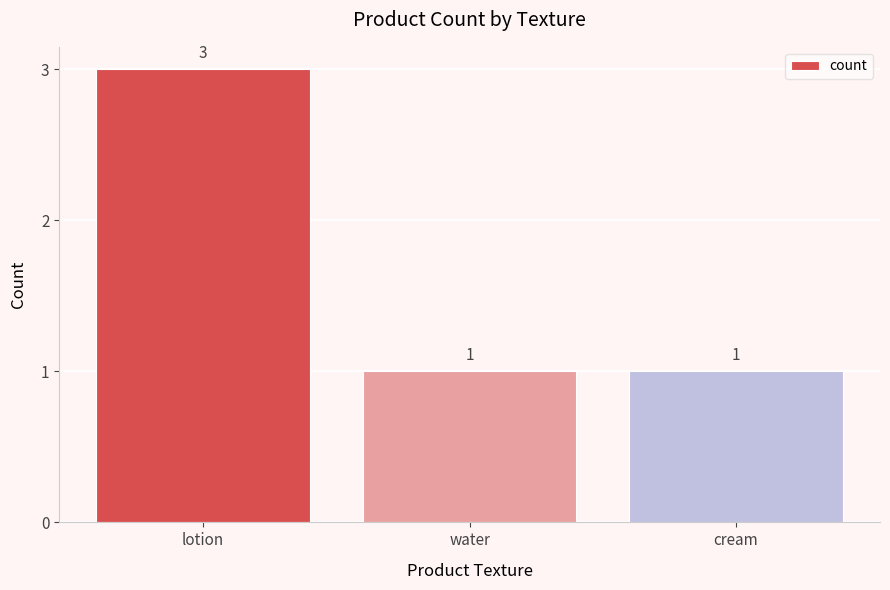

What position from the right is cream?

1